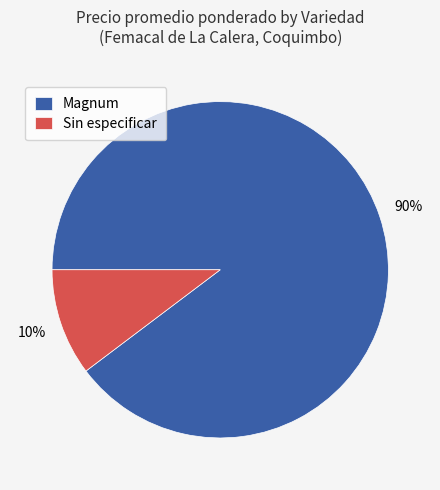

How many segments does this pie chart have?

2